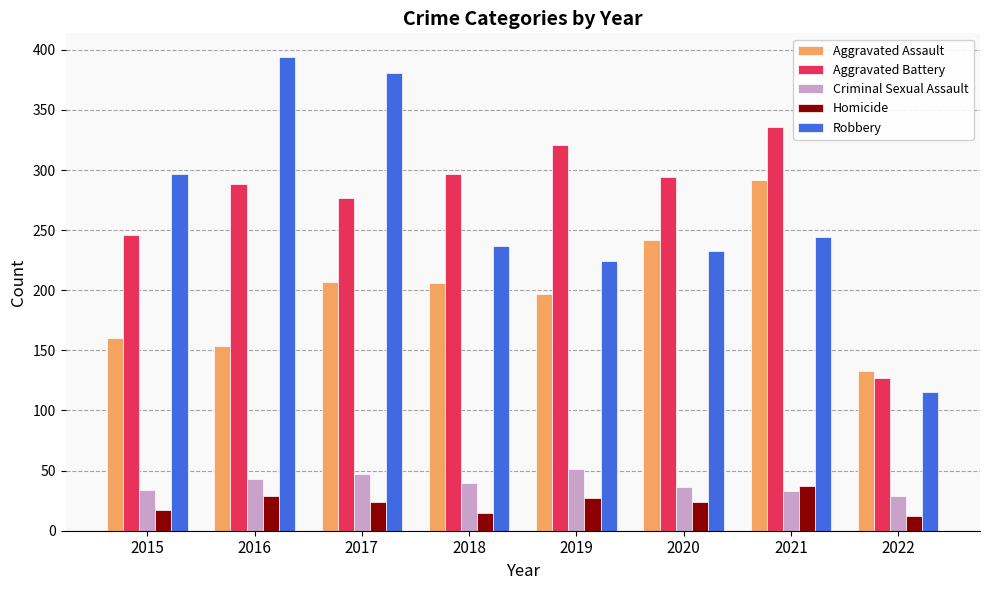

How many bars are there in total?

40